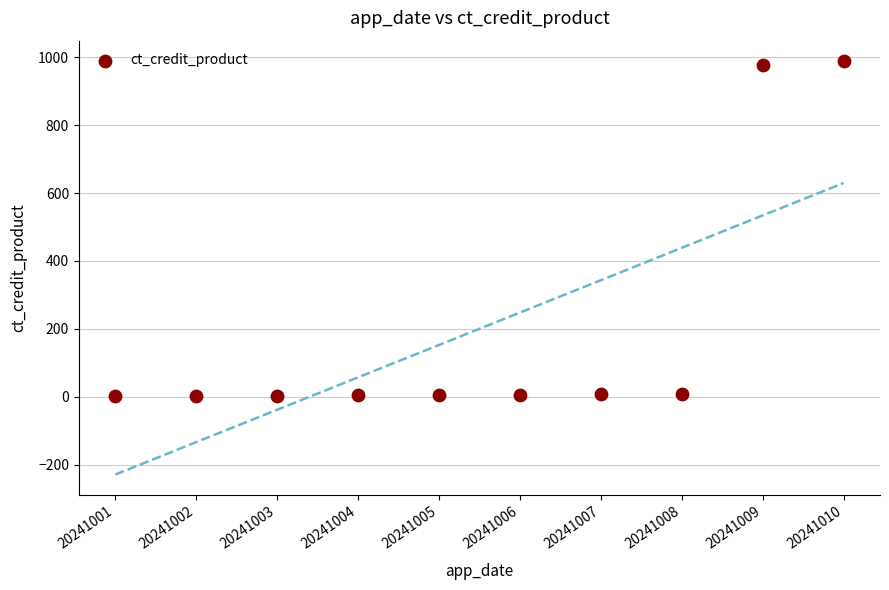

What is the average Y value?

200